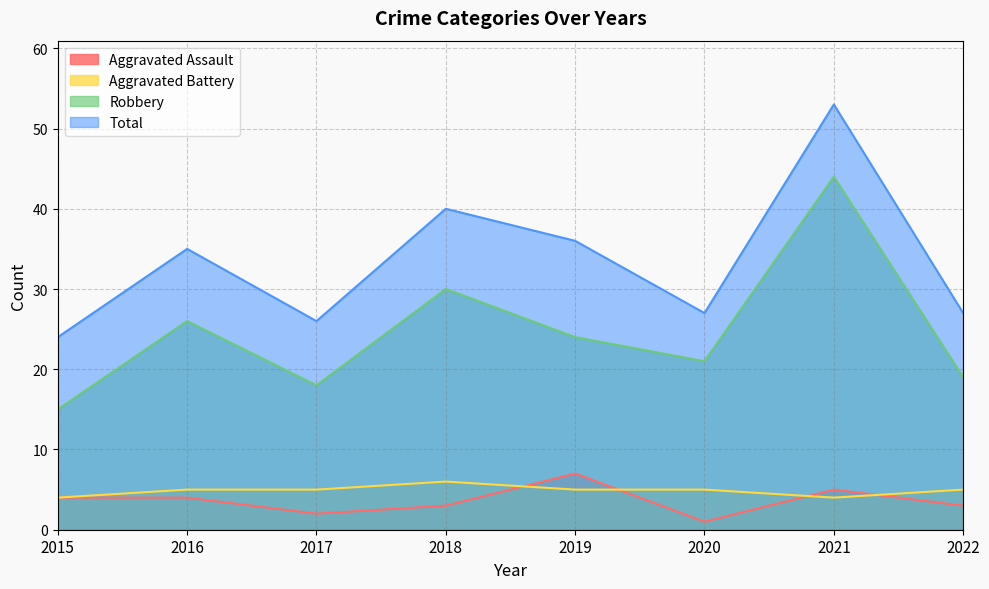

How many data points in Aggravated Assault are less than 4?

4